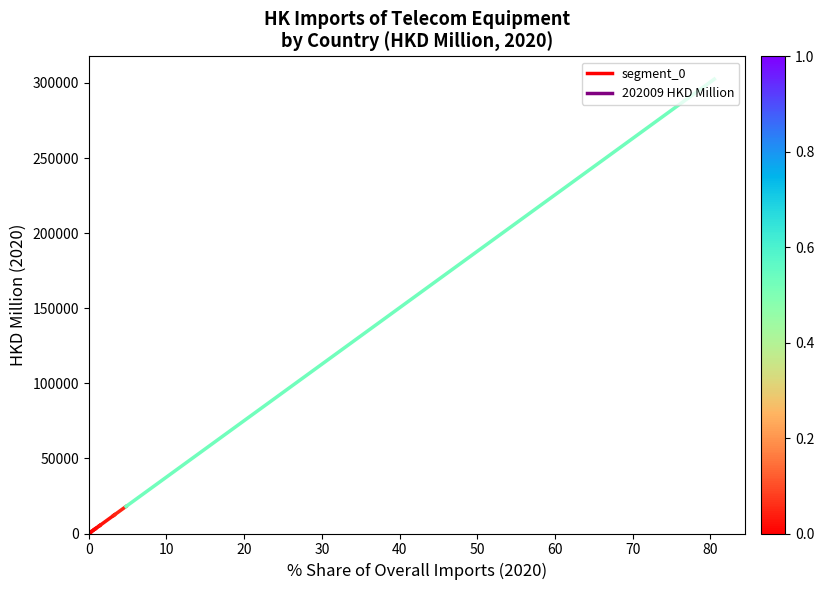

How many data points are above 761?

1